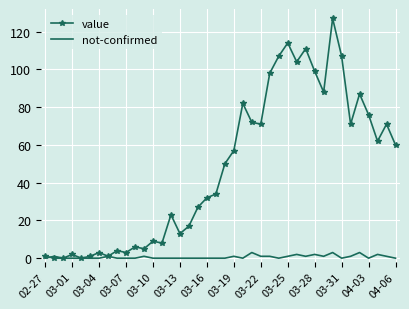

Which series has the largest total across all categories?

value